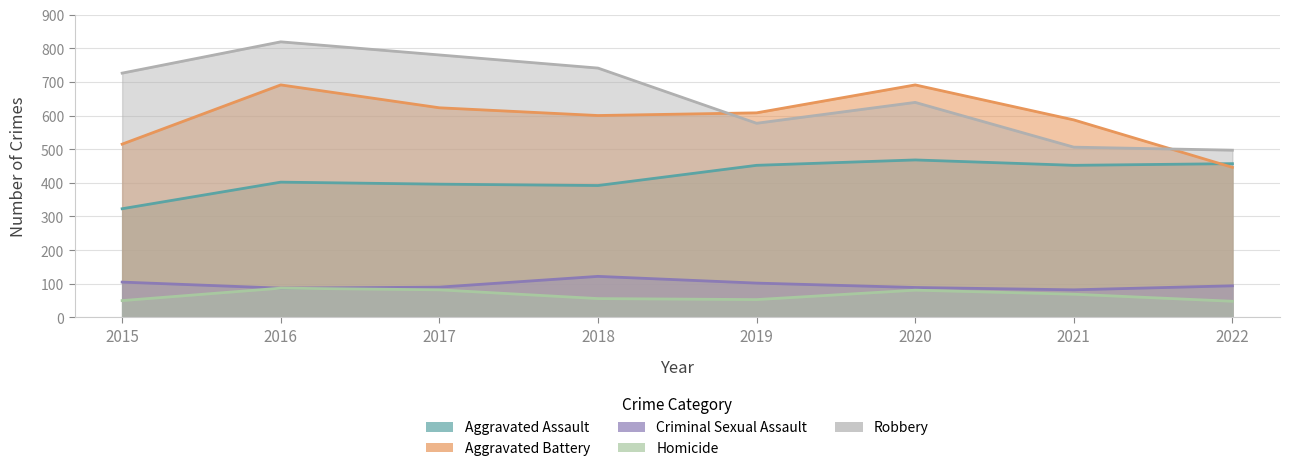

How many values in the Robbery series exceed 726?

3